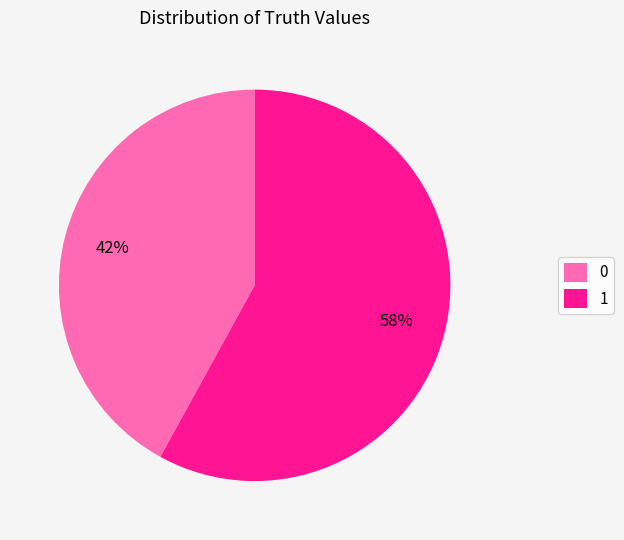

Which slice is the largest?

1